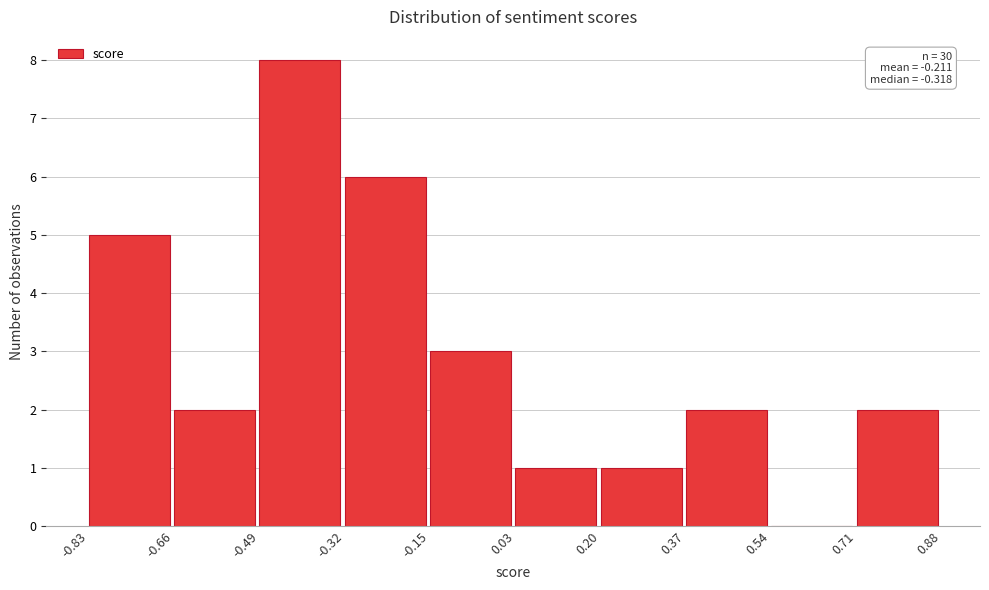

Which range on the x-axis has the tallest bar?

-0.49 to -0.32